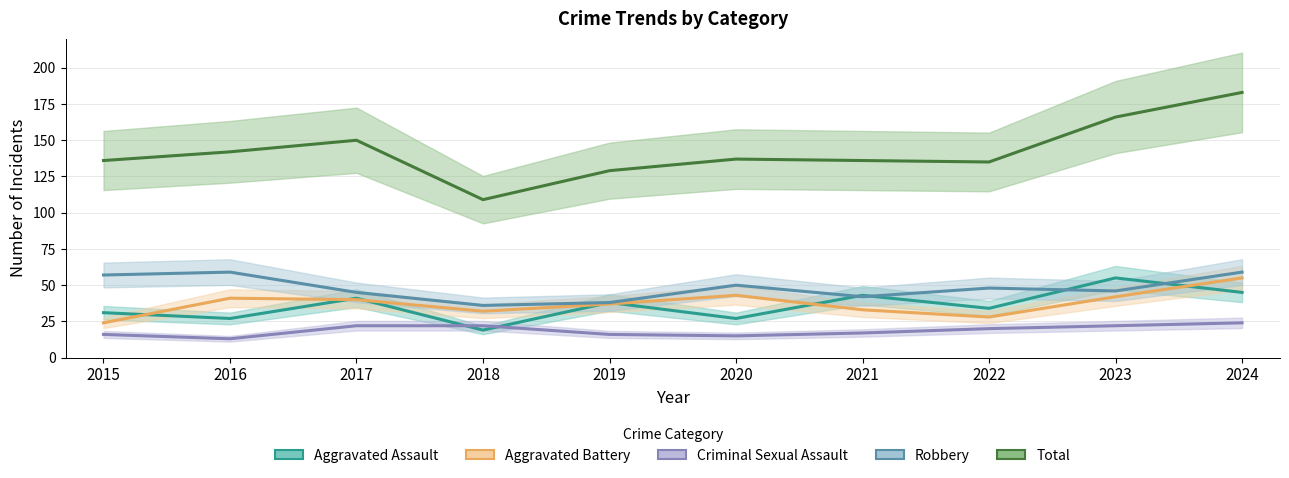

What are all the series names shown in the legend?

Aggravated Assault, Aggravated Battery, Criminal Sexual Assault, Robbery, Total